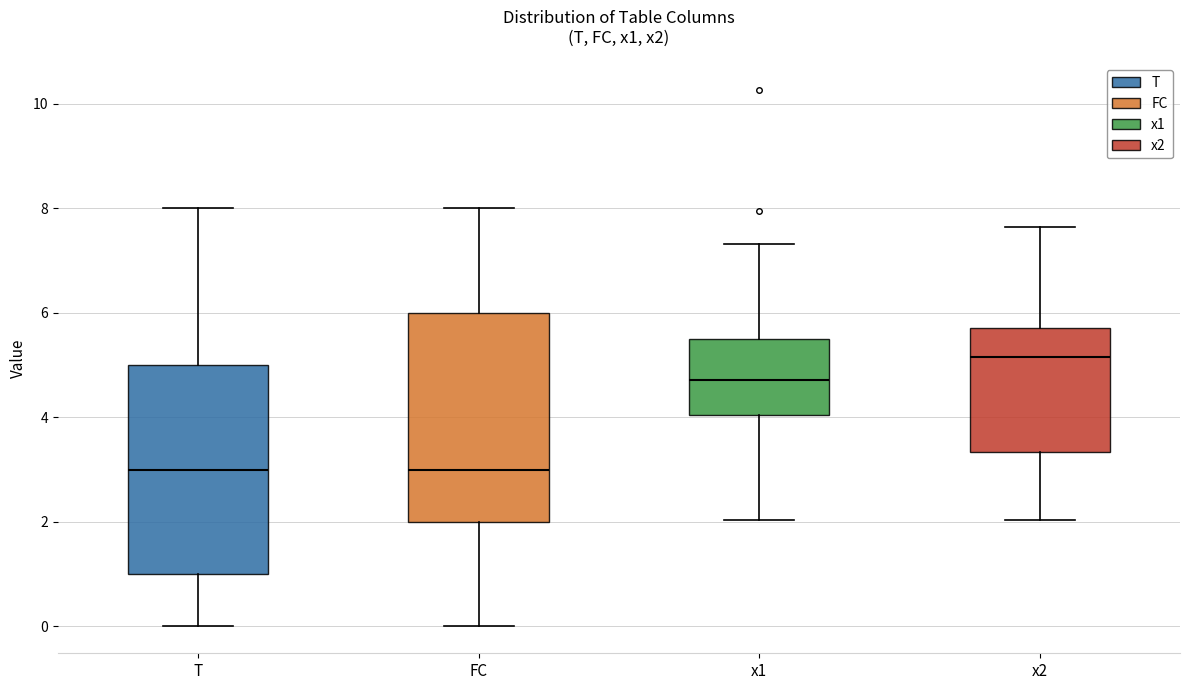

Where is the upper edge of the box for T on the y-axis? The values are not printed on the chart, so give them approximately, as read against the axis.

5.0